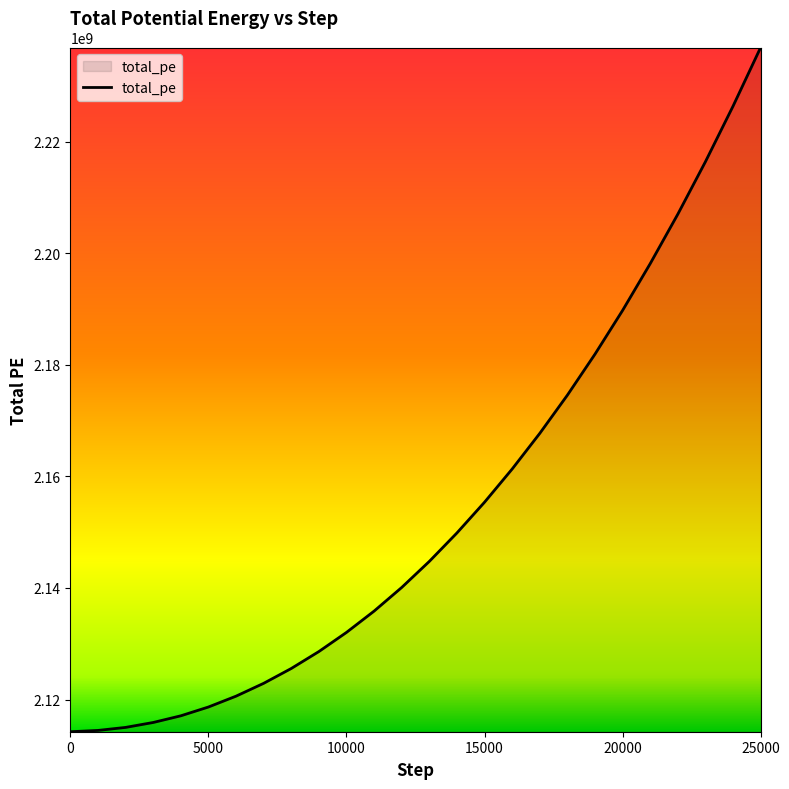

What is the difference between the maximum and minimum values?

122684447.5